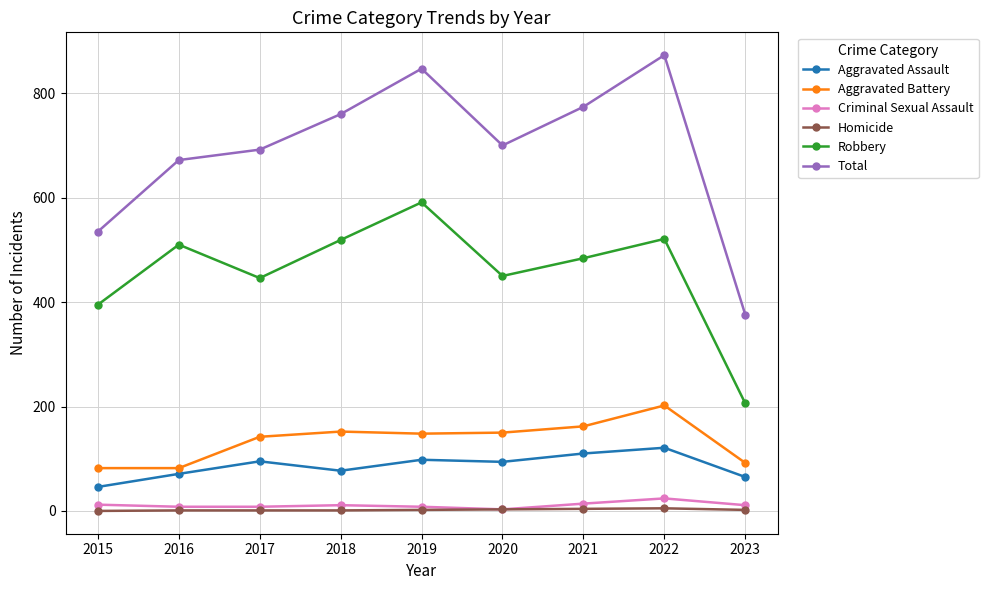

What is the approximate value of Aggravated Assault at 2023?

65